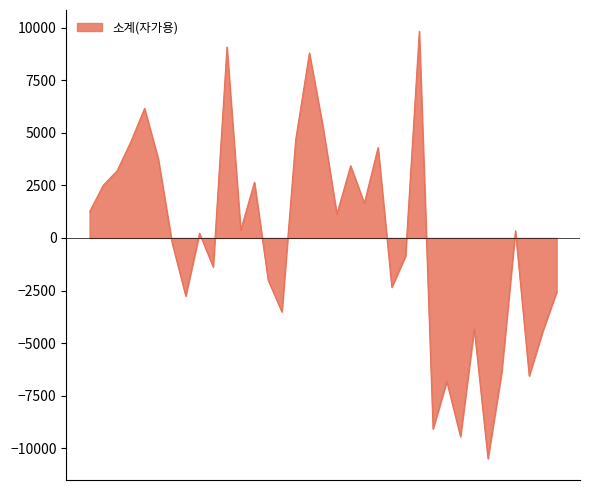

What is the smallest value displayed?

-10492.8